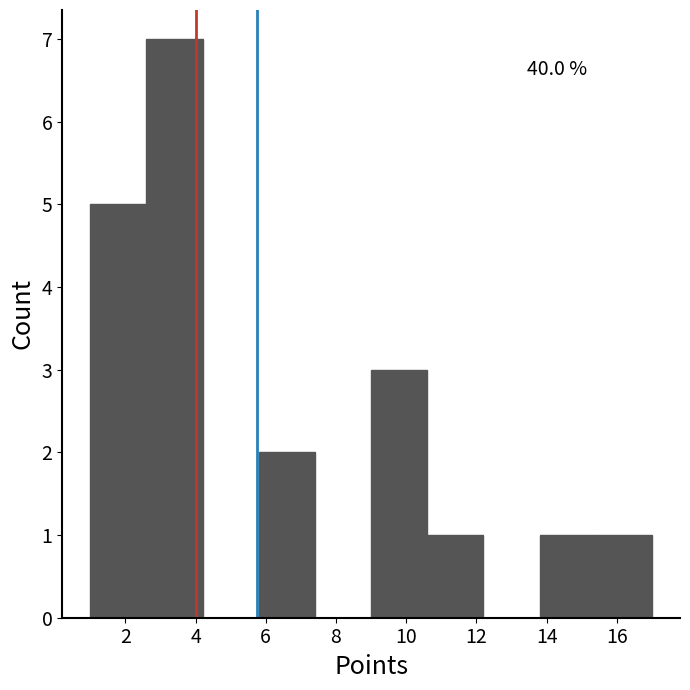

Over which range of the x-axis is the bar tallest?

2.6 to 4.2